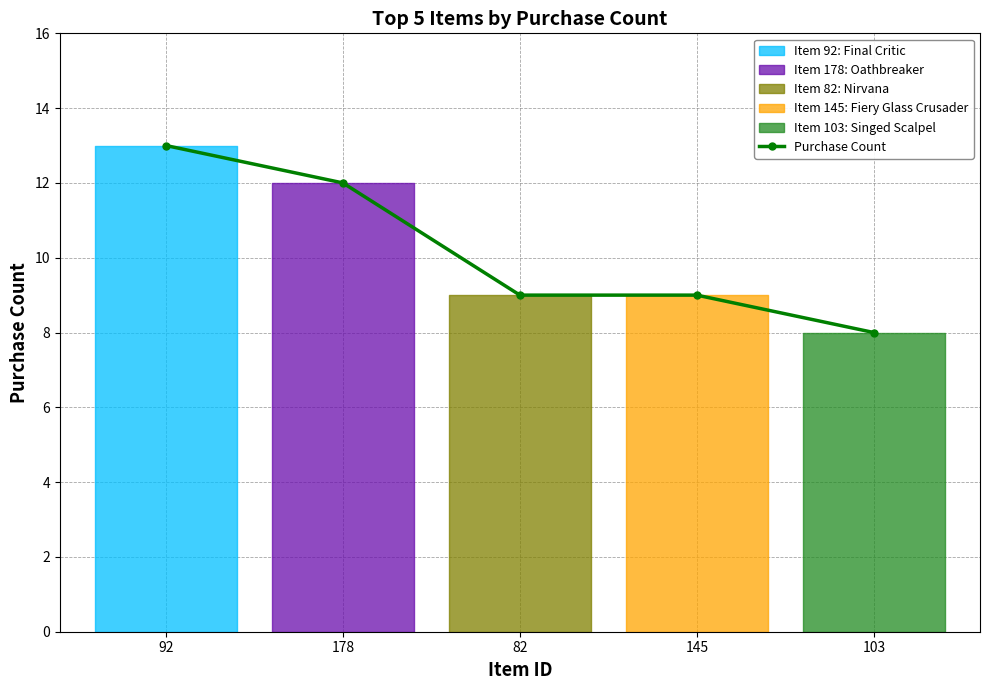

What position from the right is 82?

3